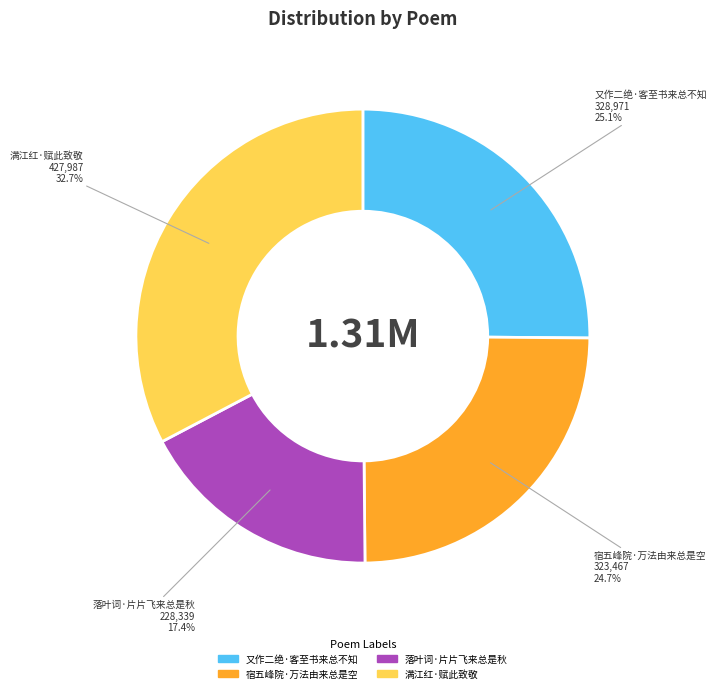

Is there a majority slice in this chart?

No